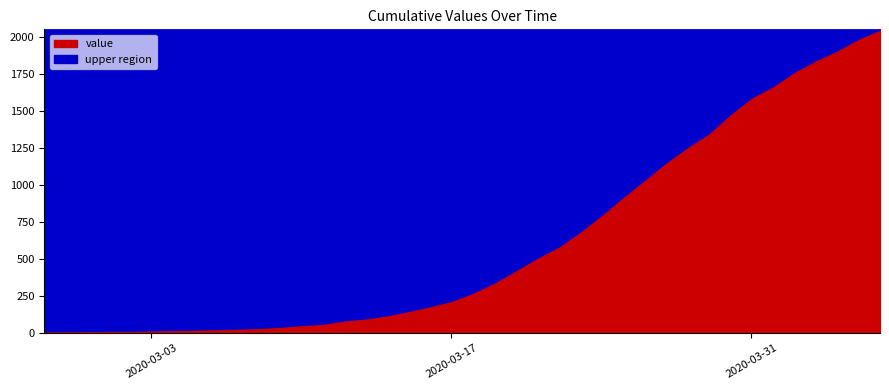

Reading left to right, list all the values displayed in this chart.

13	14	15	17	17	19	22	24	28	31	36	44	55	64	87	100	121	150	183	218	274	342	425	509	584	685	798	919	1034	1151	1255	1348	1477	1590	1666	1764	1841	1908	1987	2049